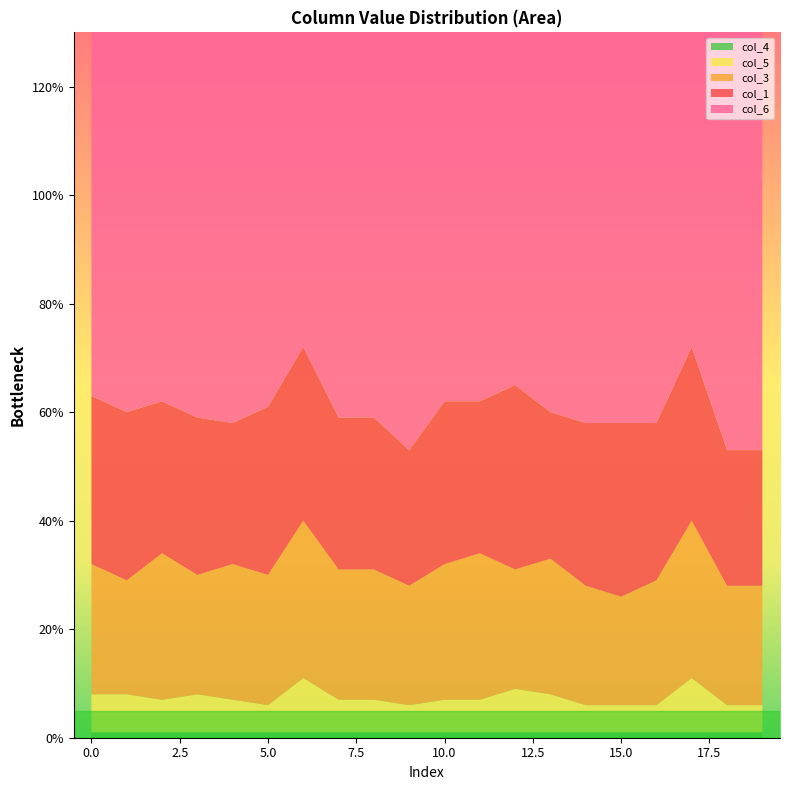

Reading left to right, list all the values displayed in this chart.

col_6: 102	107	99	102	106	99	99	106	106	99	100	99	101	105	100	107	96	99	99	99
col_1: 31	31	28	29	26	31	32	28	28	25	30	28	34	27	30	32	29	32	25	25
col_3: 24	21	27	22	25	24	29	24	24	22	25	27	22	25	22	20	23	29	22	22
col_5: 7	7	6	7	6	5	10	6	6	5	6	6	8	7	5	5	5	10	5	5
col_4: 1	1	1	1	1	1	1	1	1	1	1	1	1	1	1	1	1	1	1	1